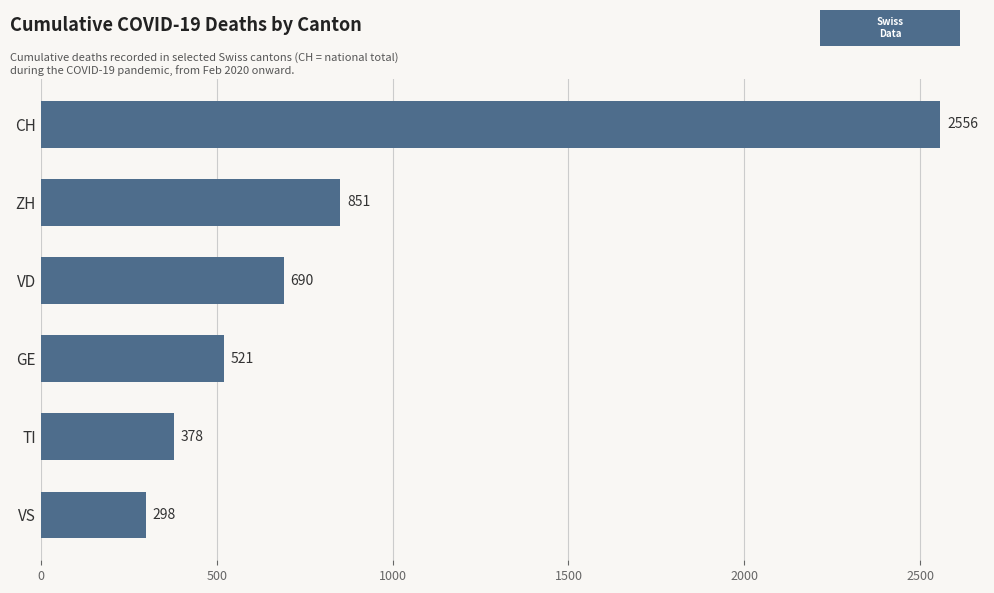

How many data points does each series have?

6